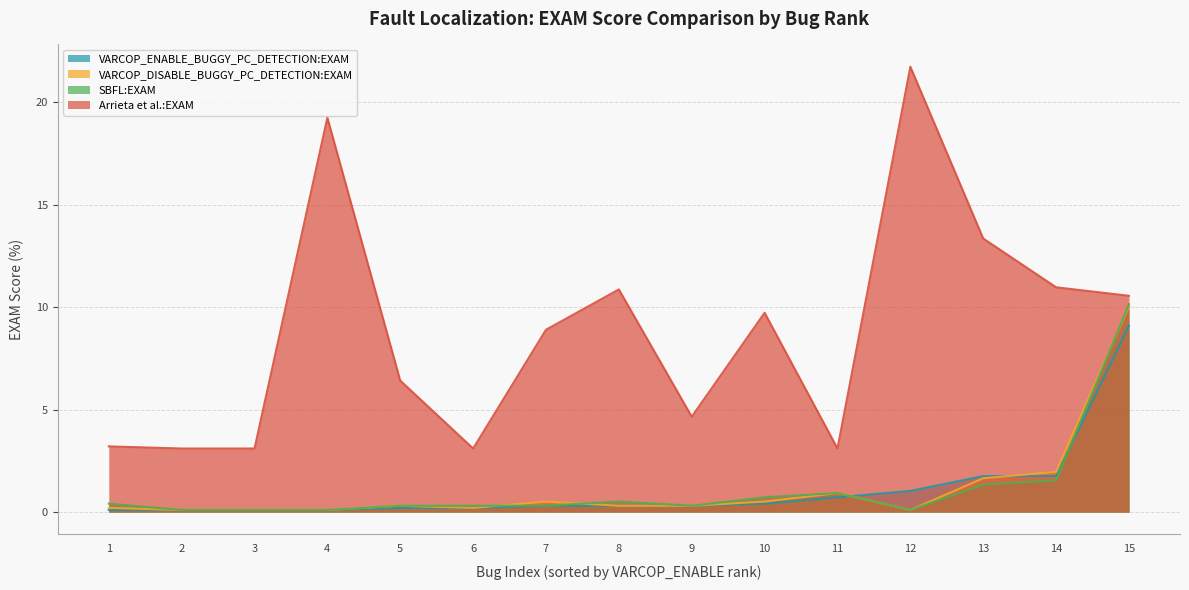

Is it true that SBFL:EXAM equals 0.1 at 4?

True